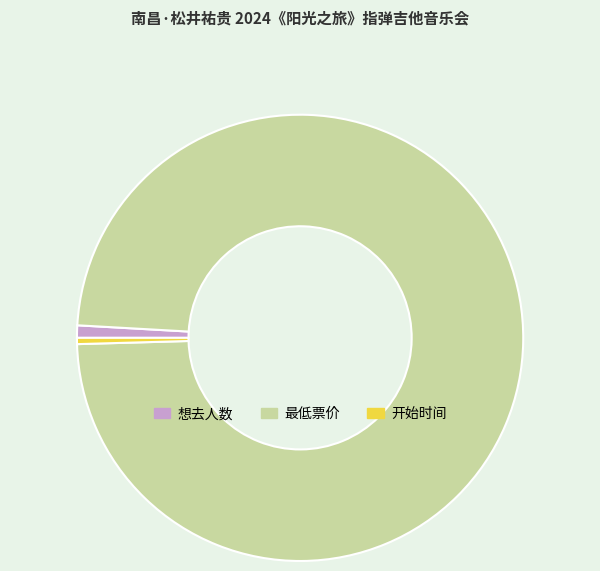

Between 想去人数 and 最低票价, which is larger?

最低票价